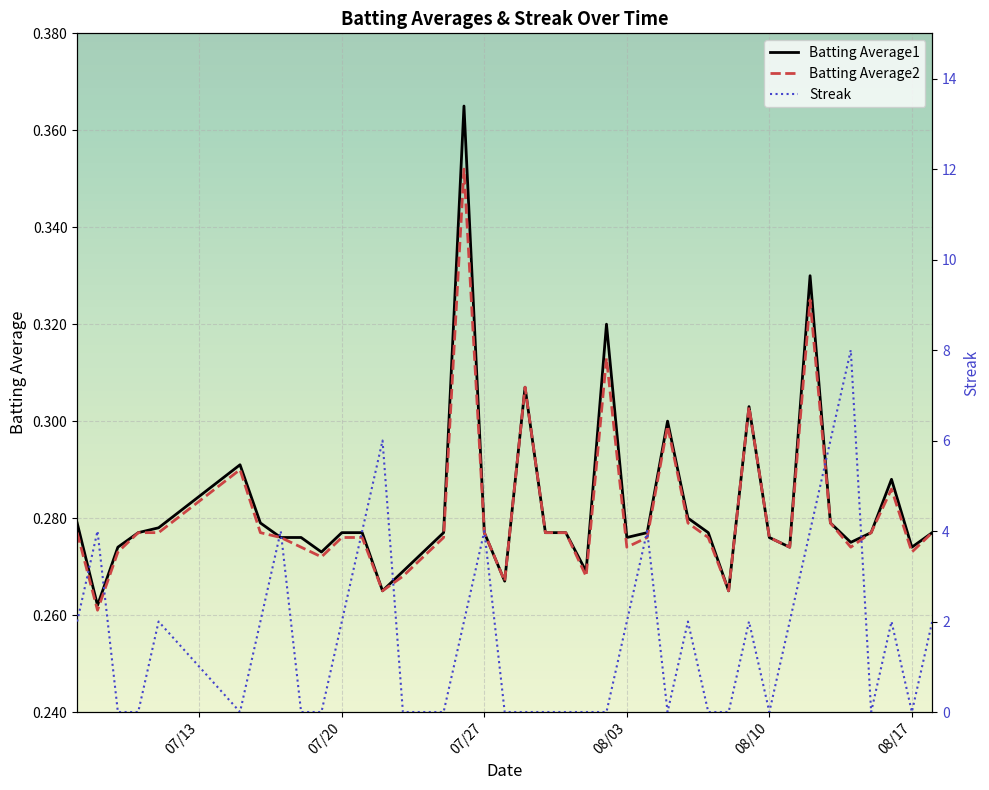

True or false: Batting Average2 has a value of 0.5 at 07/20.

False